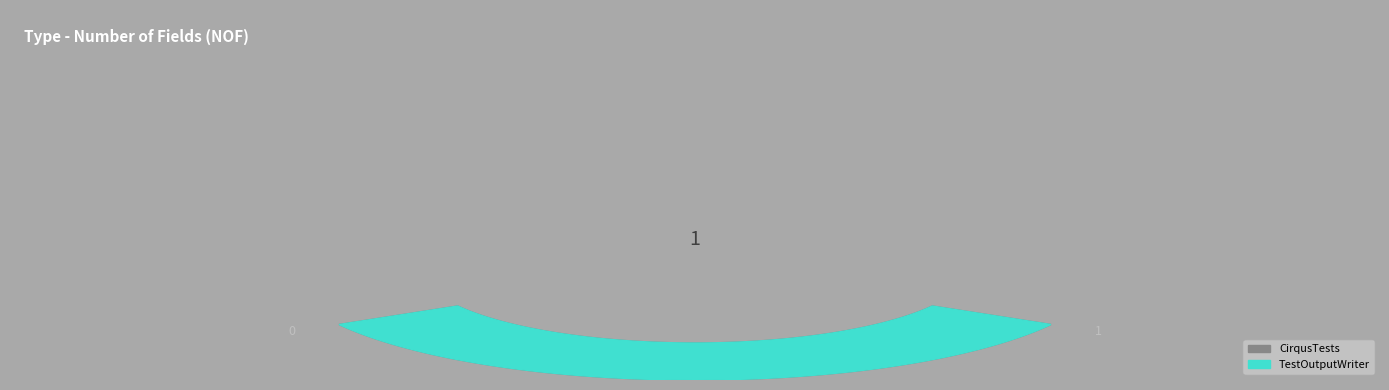

What percentage is the TestOutputWriter slice, to the nearest percent?

100%